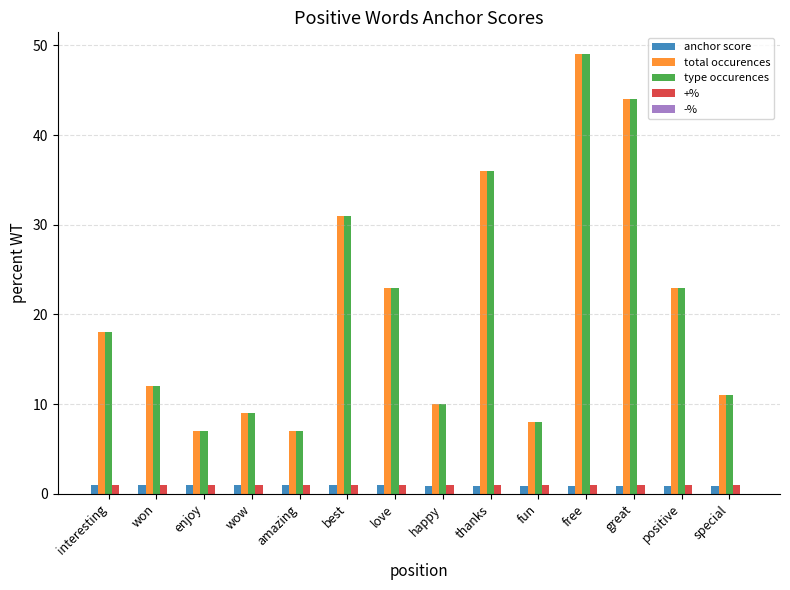

What is the sum of all total occurences values?

288.0